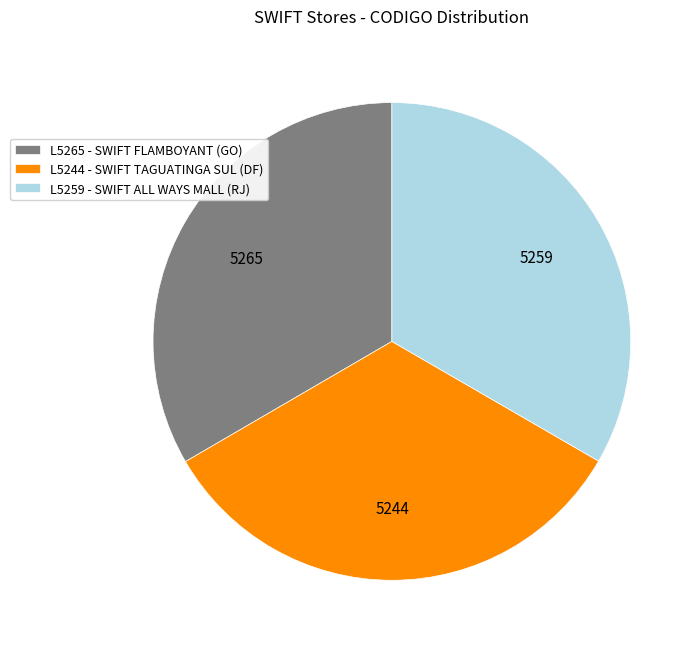

How many slices are in this pie chart?

3